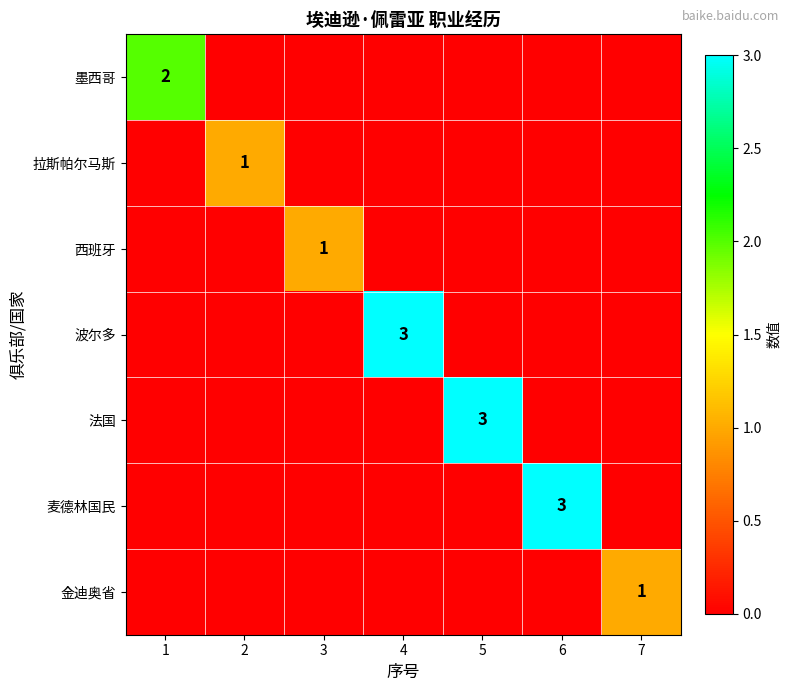

What is the greatest value displayed?

3